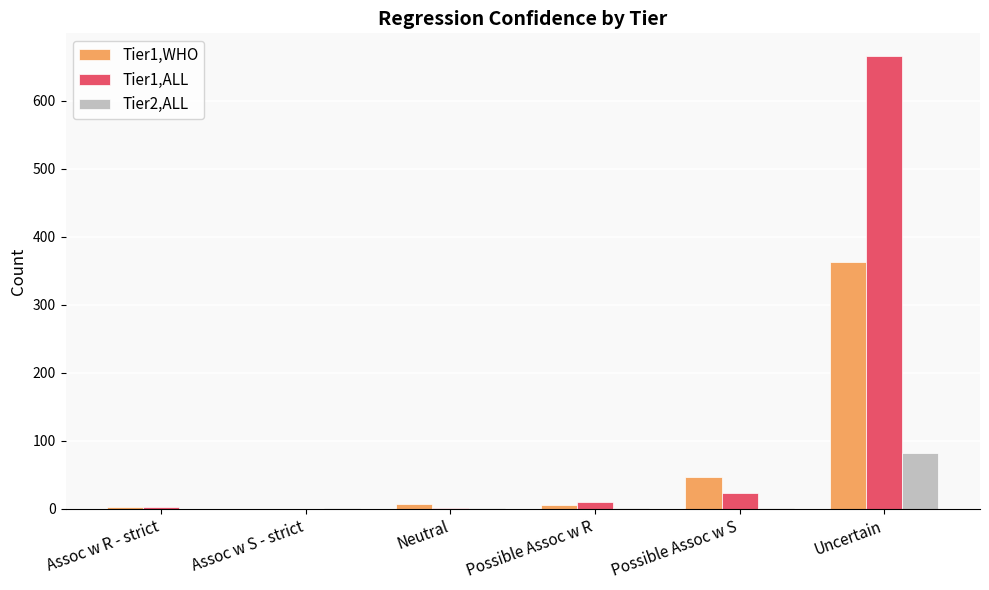

The value of Tier2,ALL at Assoc w R - strict is 0. True or false?

True